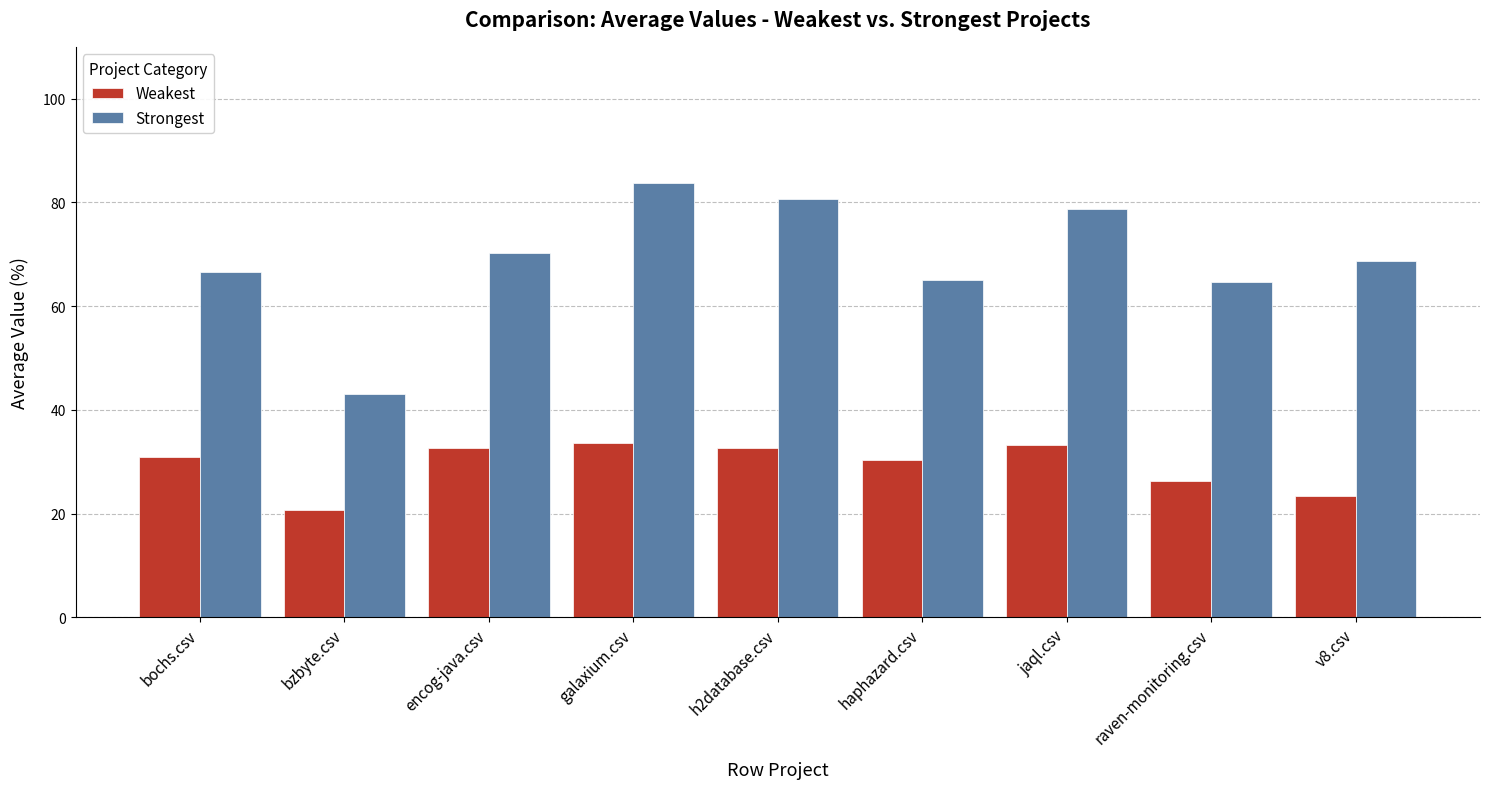

What is the total value across all series at encog-java.csv?

103.0